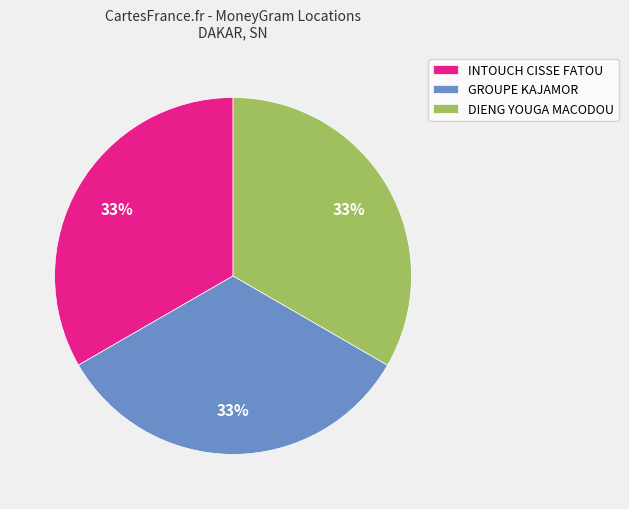

Is the sum of GROUPE KAJAMOR and INTOUCH CISSE FATOU greater than half?

Yes